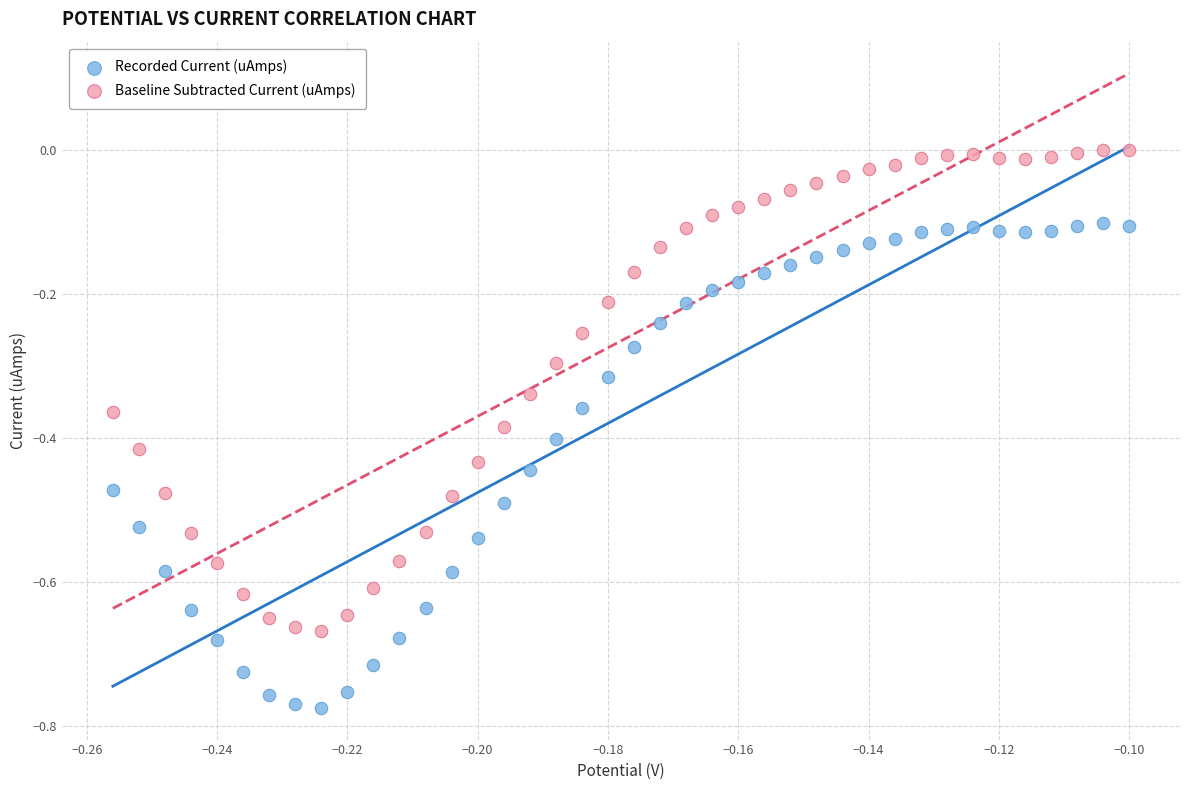

Which series reaches the maximum Y coordinate?

Baseline Subtracted Current (uAmps)